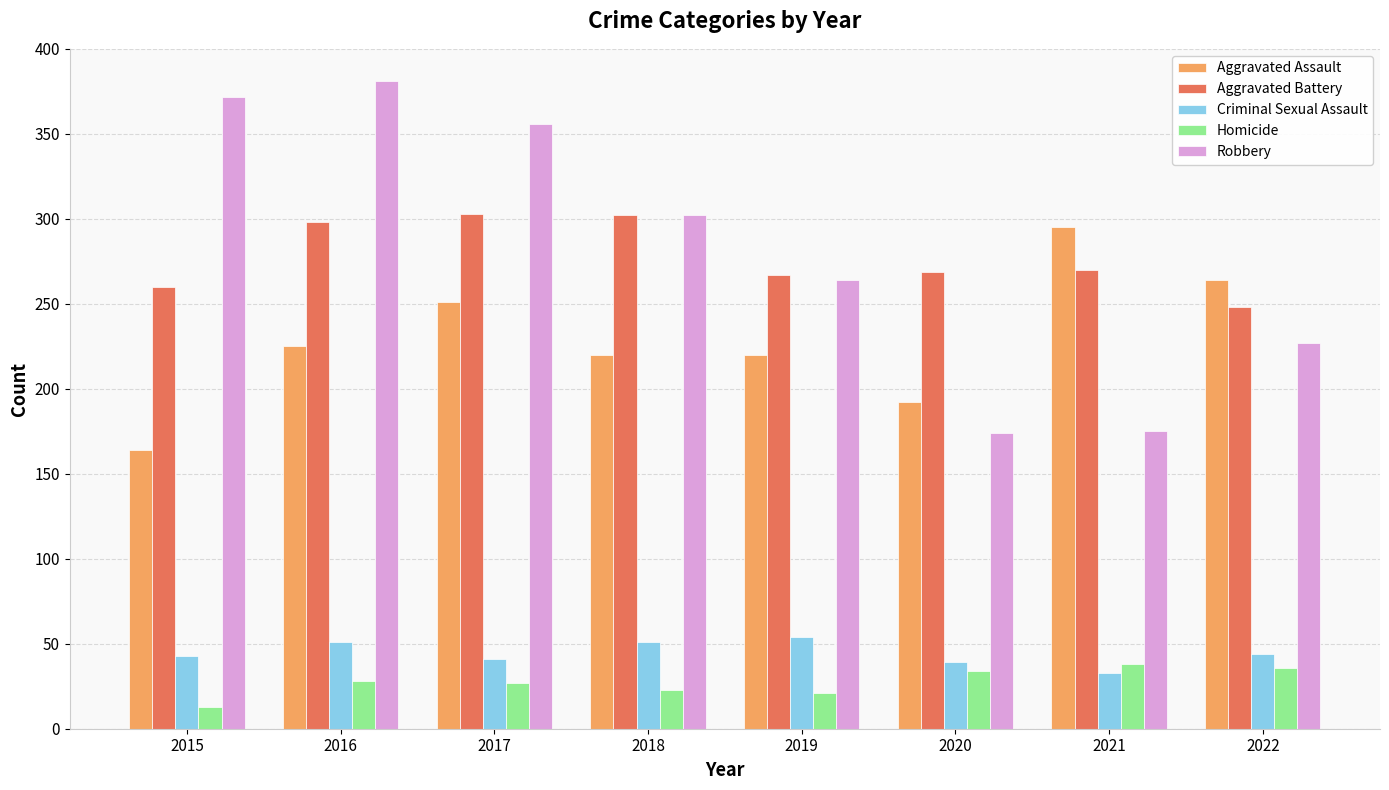

How many values in the Criminal Sexual Assault series are below 44?

4